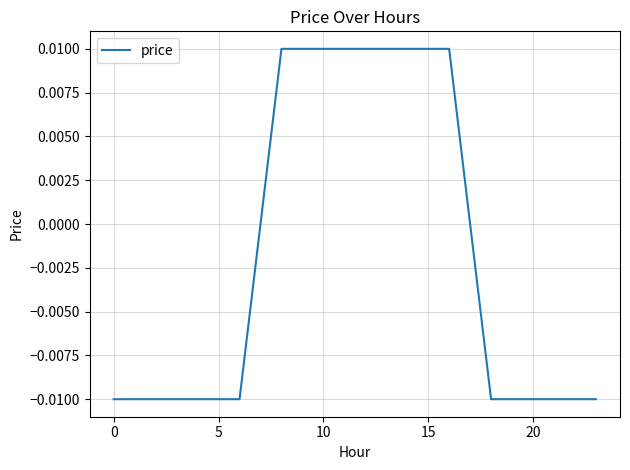

Where does the data first go above 0?

8